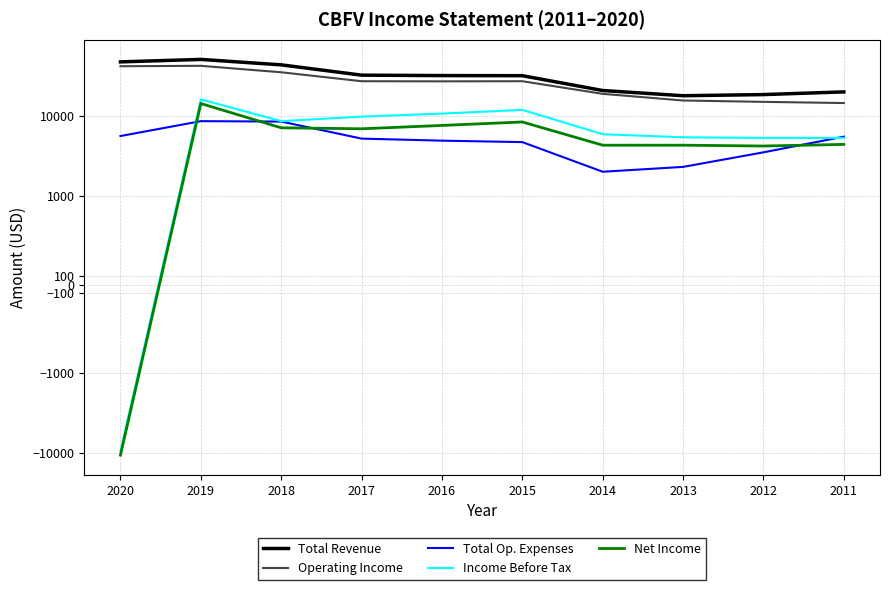

At which category is the sum across all series the highest?

2019